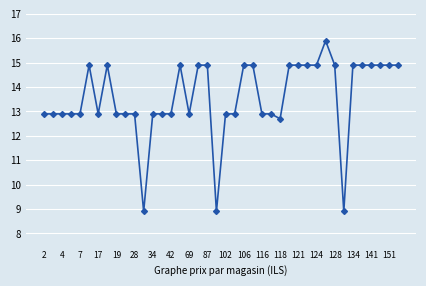

What is the value of the 25th point from the left?

12.9